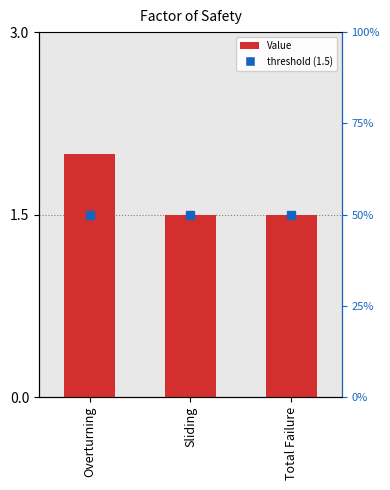

What is the label of the 1st bar from the left?

Overturning